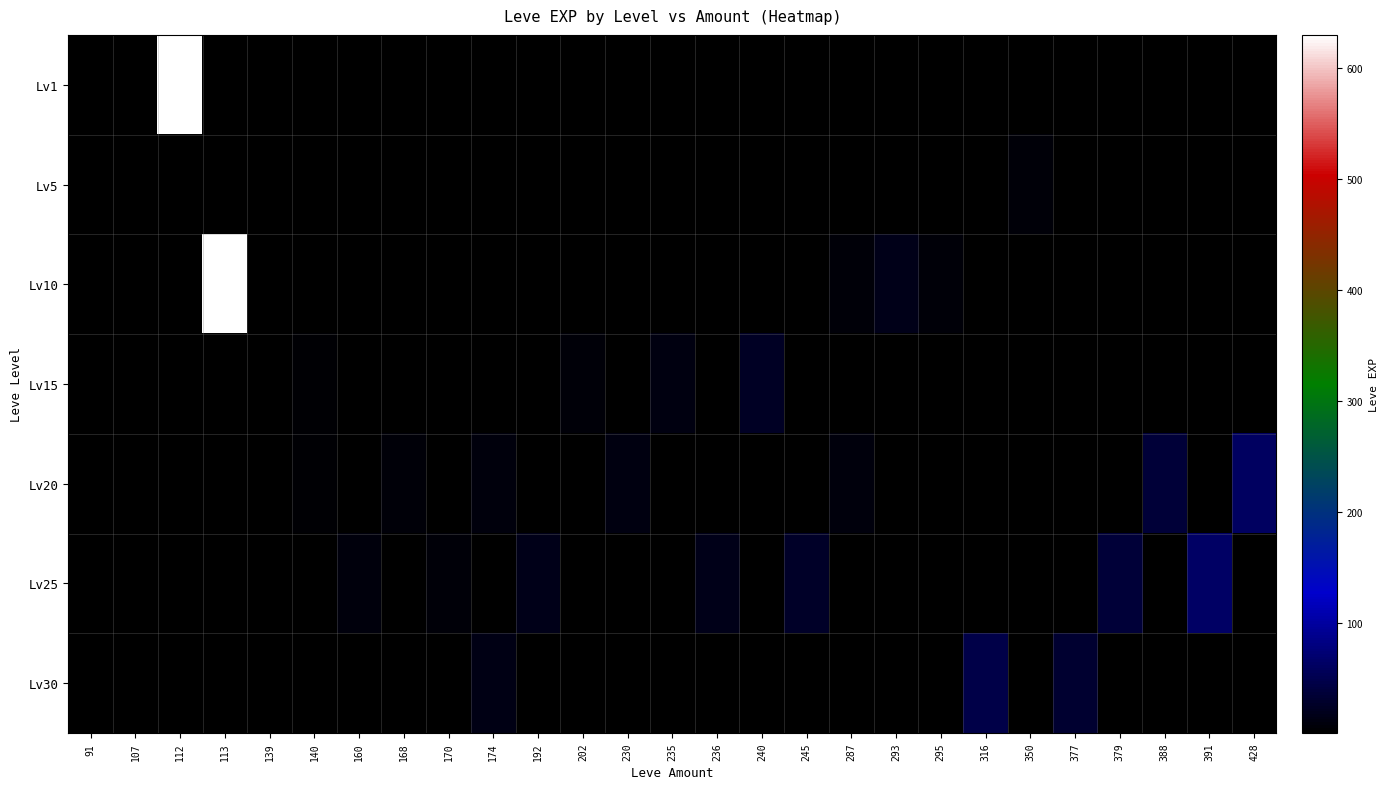

Which series has the widest spread of values?

Lv1